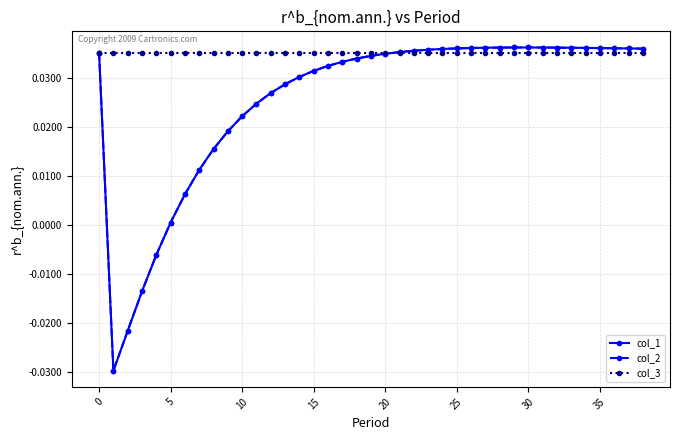

What is the sum of all col_1 values?

1.0